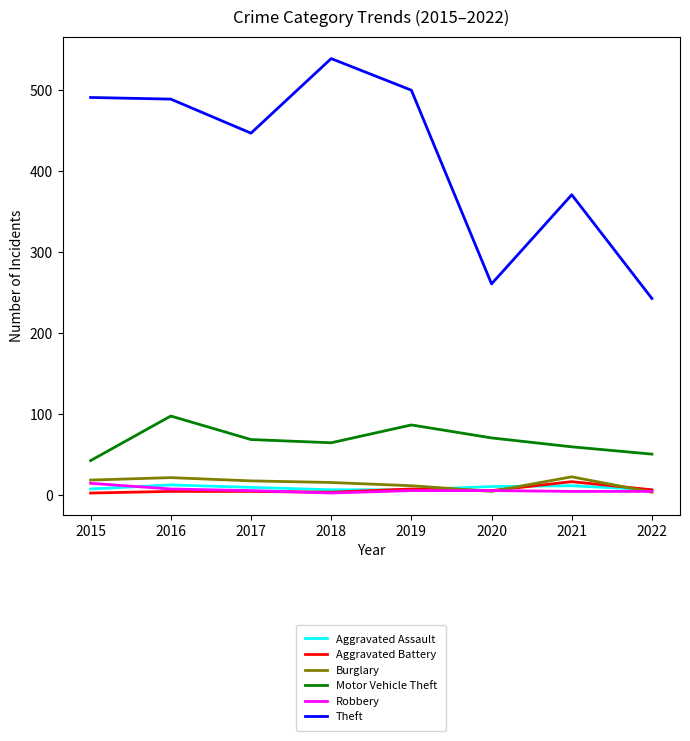

What is the approximate value of Aggravated Assault at 2016?

13